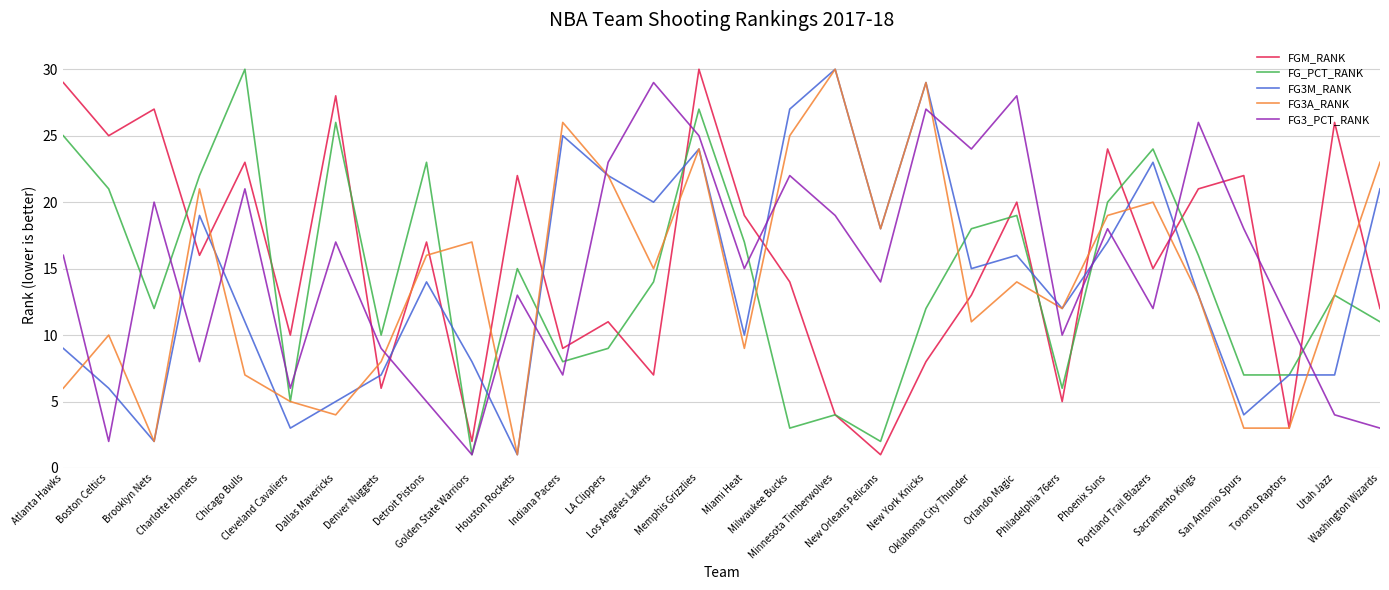

How many interior local peaks does the FG_PCT_RANK series have?

9